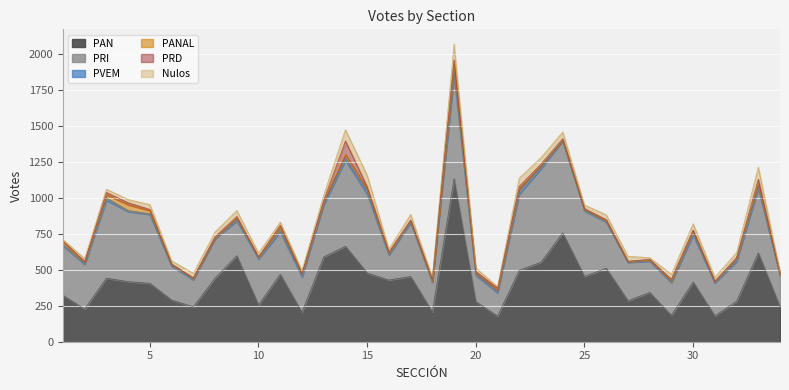

How many times do PANAL and Nulos cross each other?

3